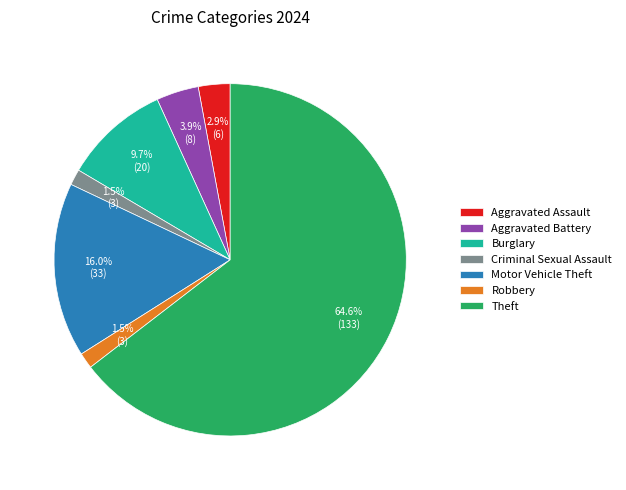

Is there a majority slice in this chart?

Yes